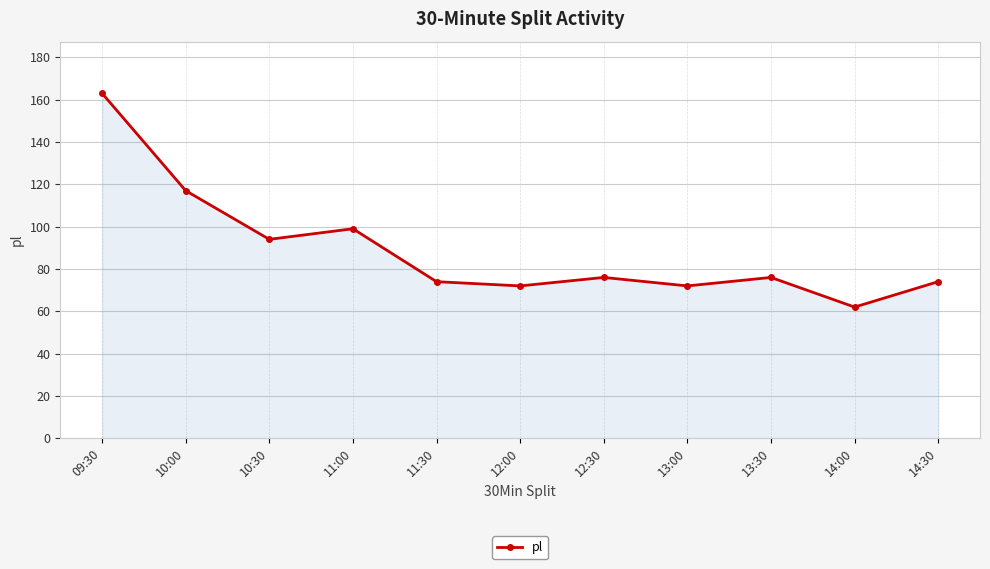

True or false: the data has more than 1 interior local peaks.

True